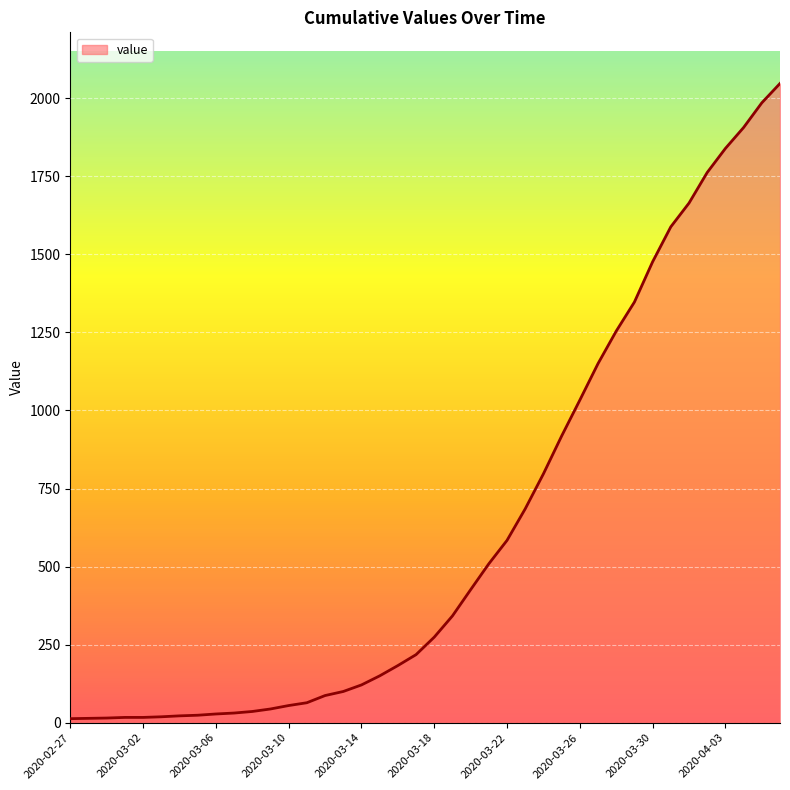

What is the maximum value shown in the chart?

2047